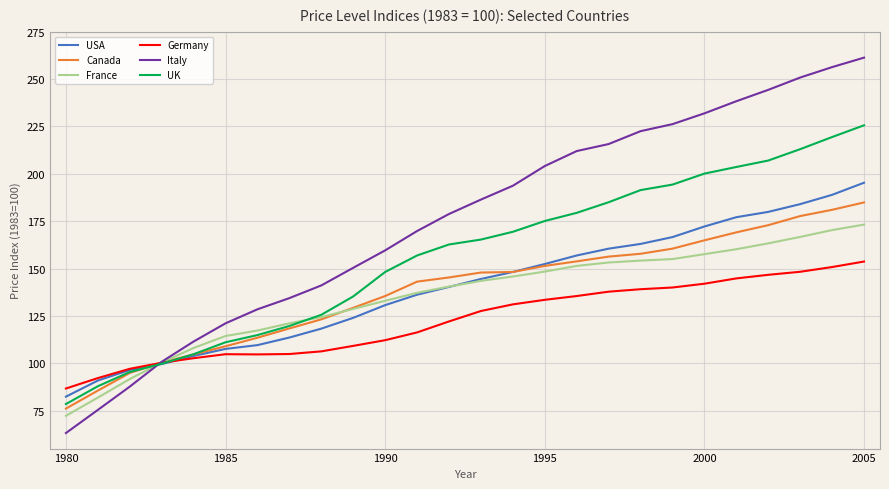

Is this an area chart (filled region under the line)?

No